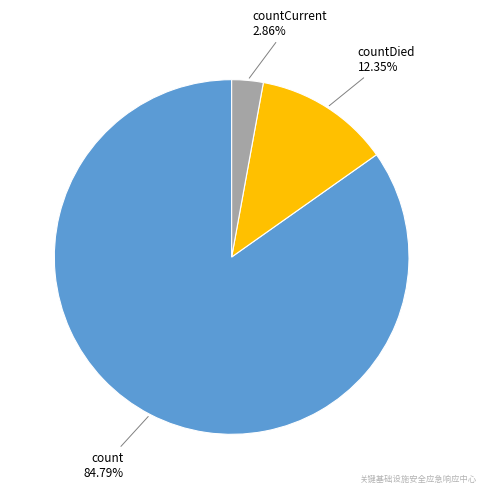

Does any single category account for the majority?

Yes